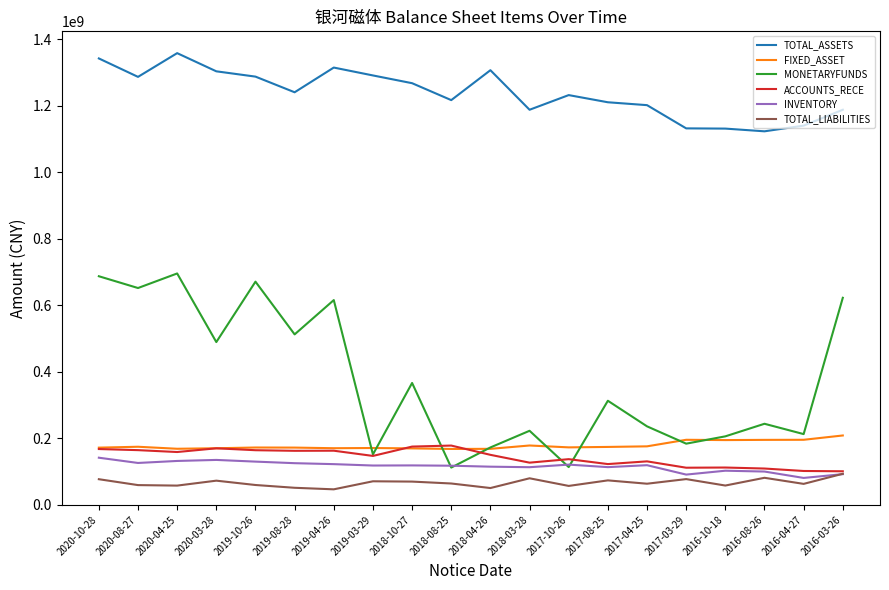

What is the spread (max minus min) of values at 2020-03-28?

1231085428.2